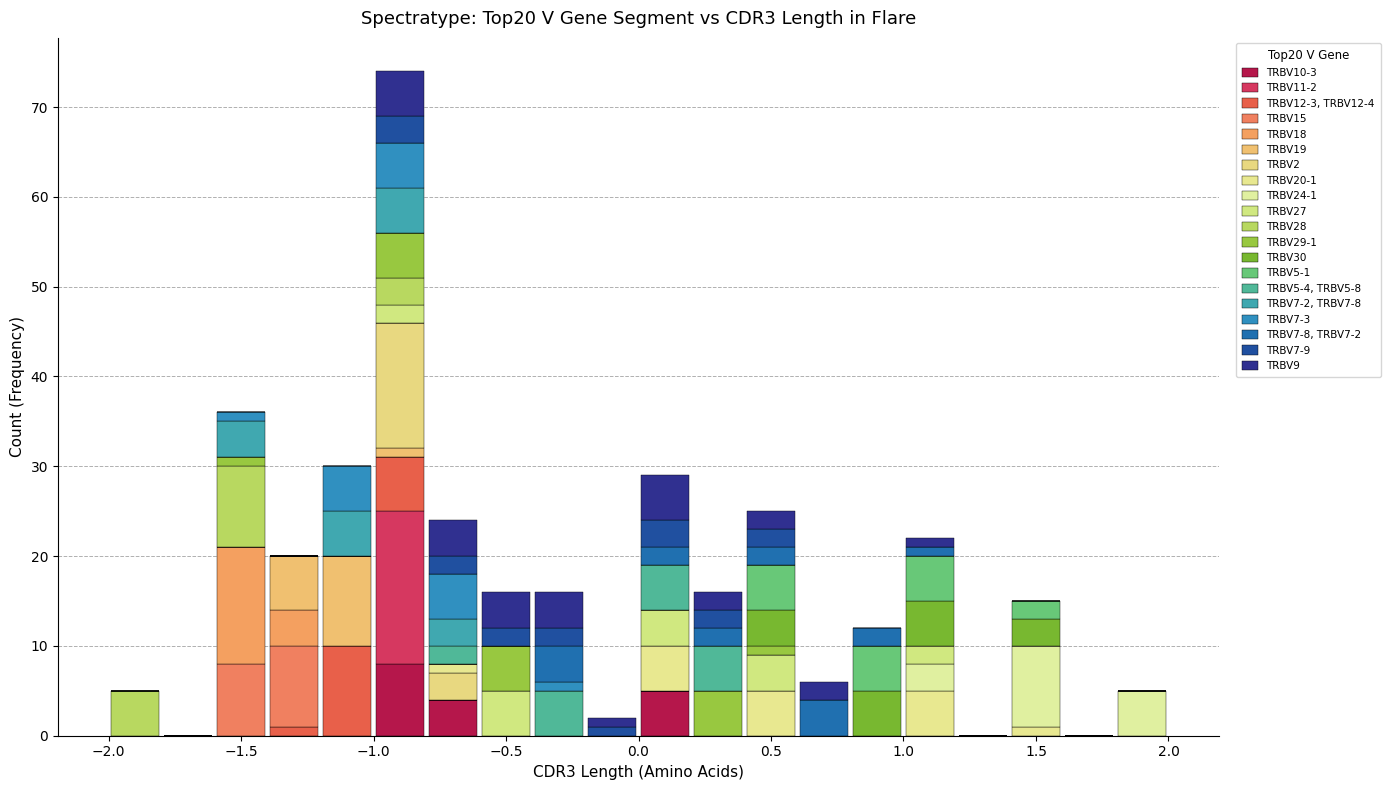

Which range on the x-axis has the tallest stacked bar (by total height)?

-1.0 to -0.8